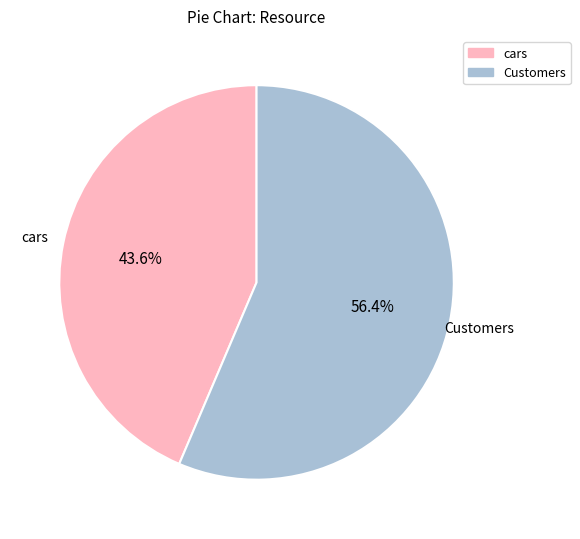

What is the ratio of the value at Customers to the value at cars?

1.3